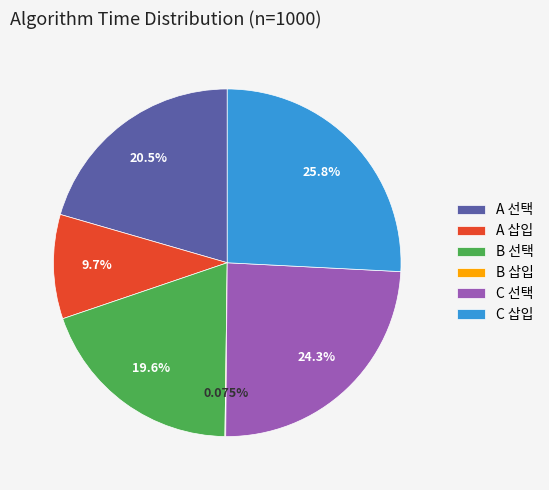

To the nearest percent, what is the difference between the largest and smallest slice percentages?

26%